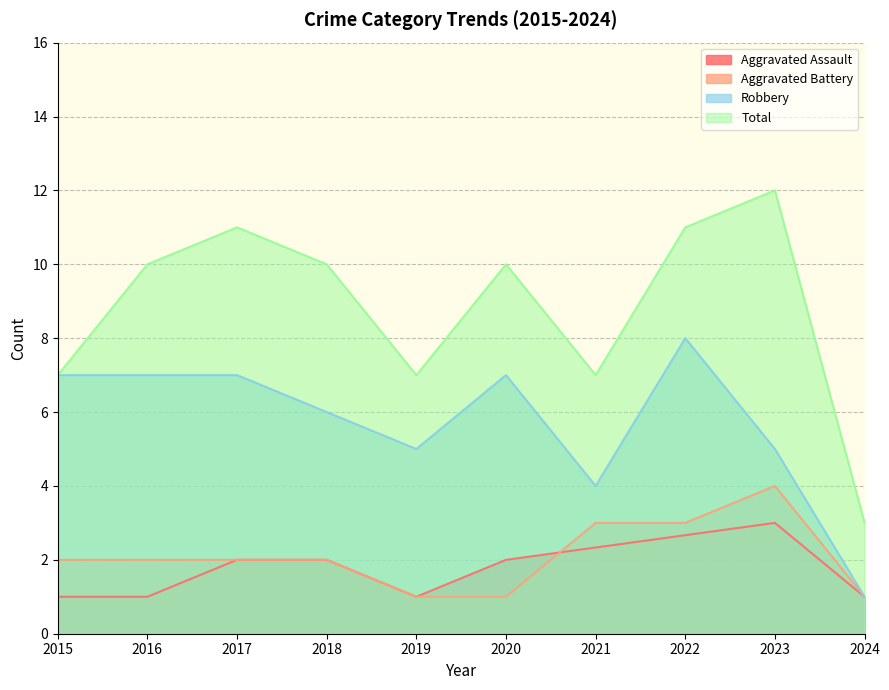

What is the average value of the Robbery series?

5.7